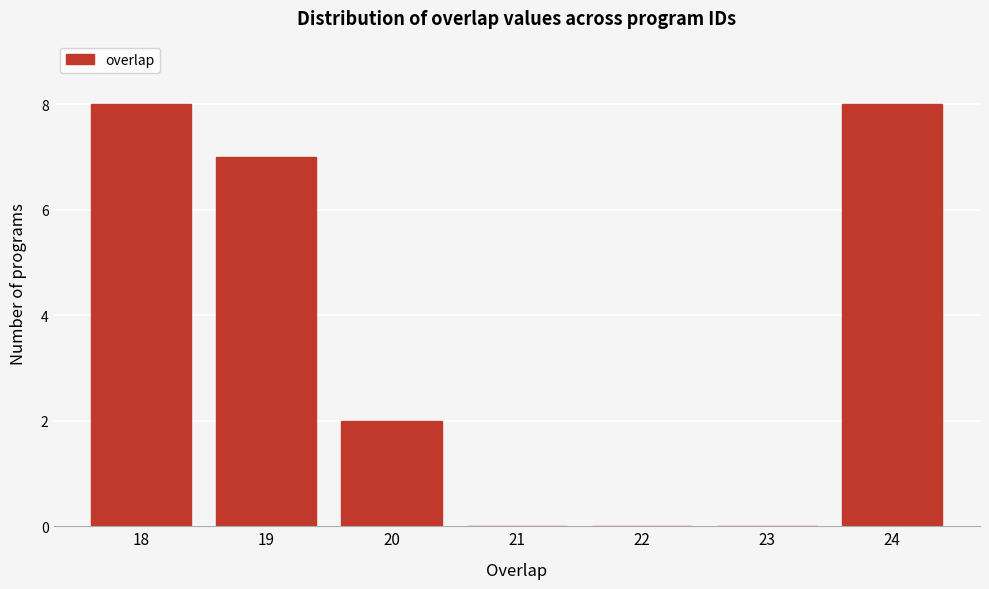

Reading left to right, transcribe this chart: for each bar, give the range it covers on the x-axis and its height. The values are not printed on the chart, so give them approximately, as read against the axis.

17.5 to 18.5: 8
18.5 to 19.5: 7
19.5 to 20.5: 2
20.5 to 21.5: 0
21.5 to 22.5: 0
22.5 to 23.5: 0
23.5 to 24.5: 8